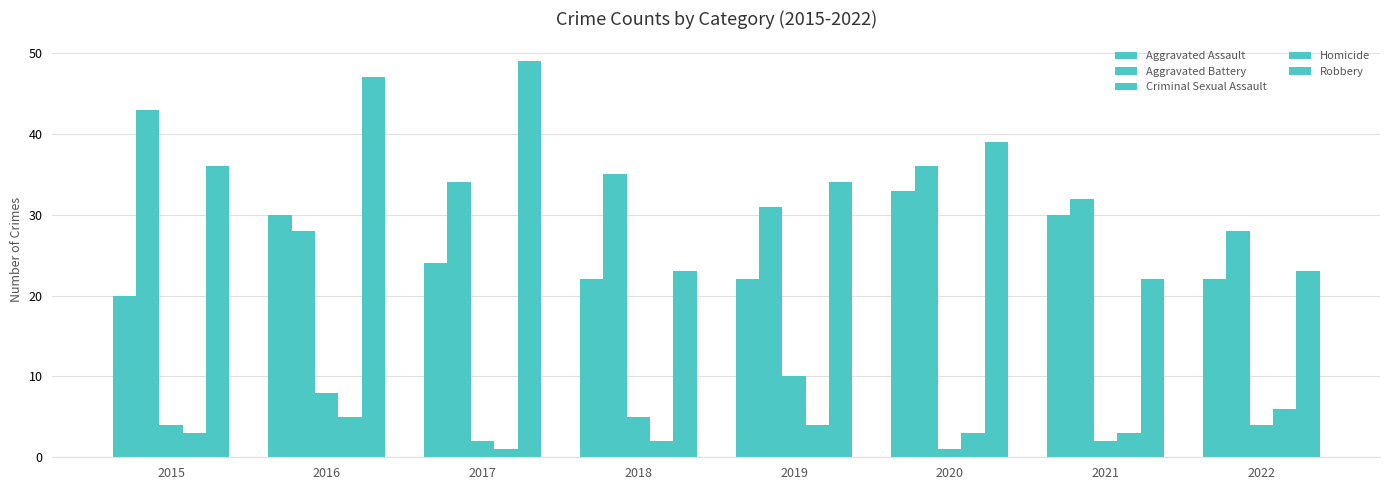

What is the spread (max minus min) of values at 2016?

42